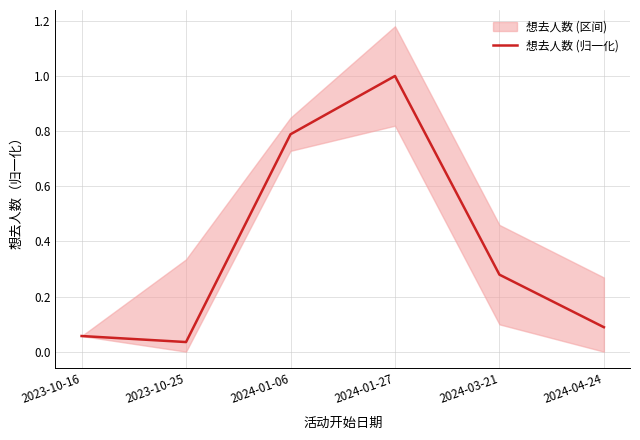

How many lines are shown in the chart?

1